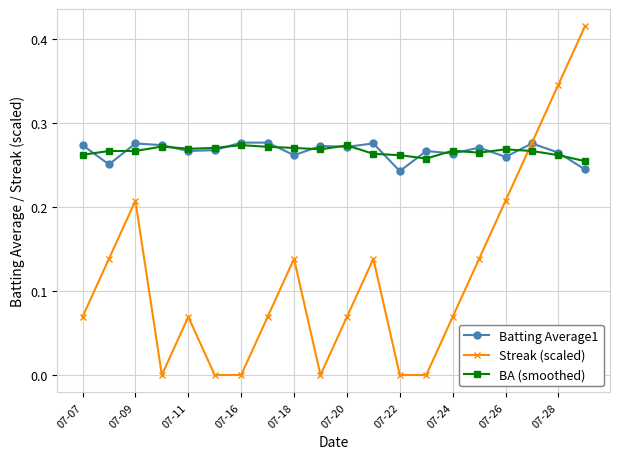

Which series has the largest range (max minus min)?

Streak (scaled)